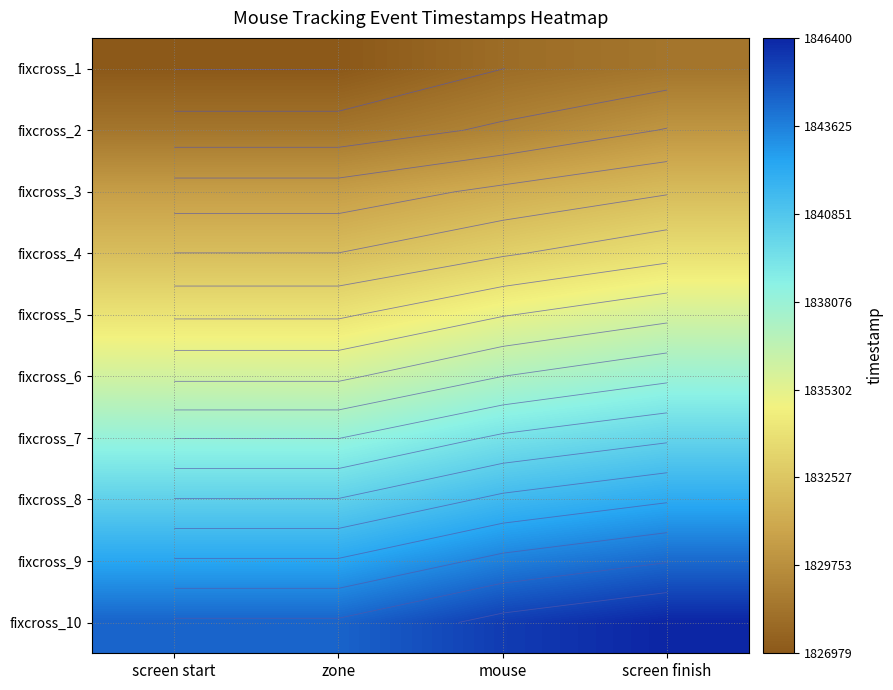

True or false: fixcross_8 has a value of 10574 at screen finish.

False